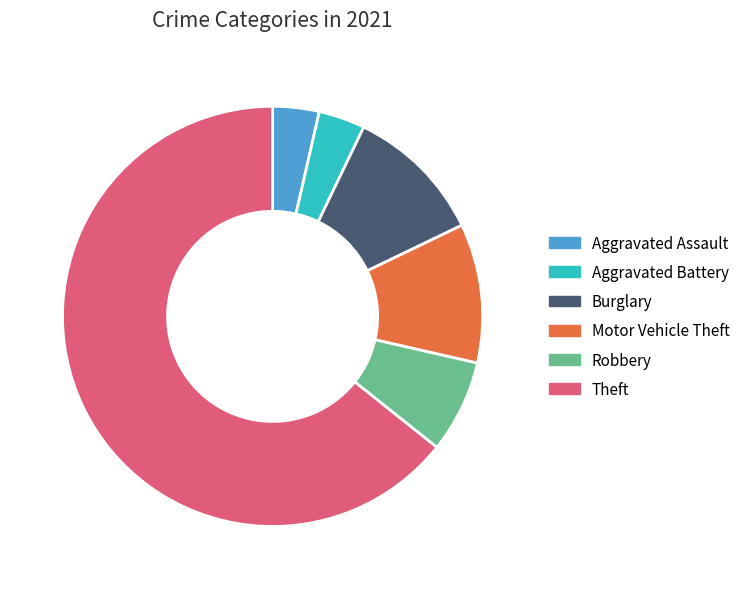

What is the majority slice?

Theft